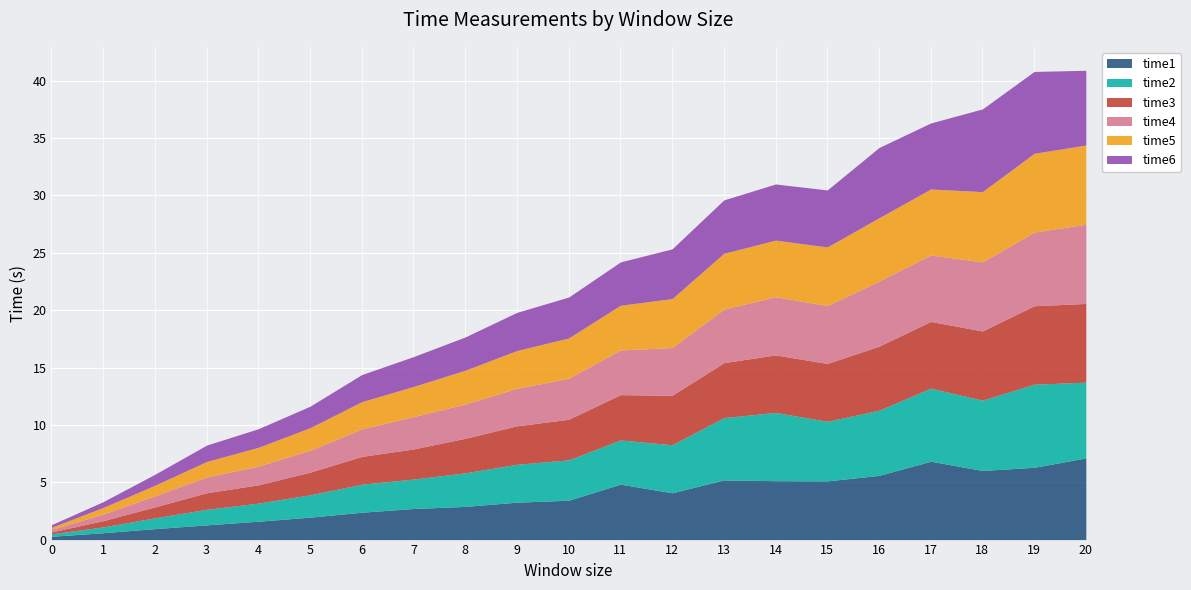

How many values in the time5 series are below 3?

9